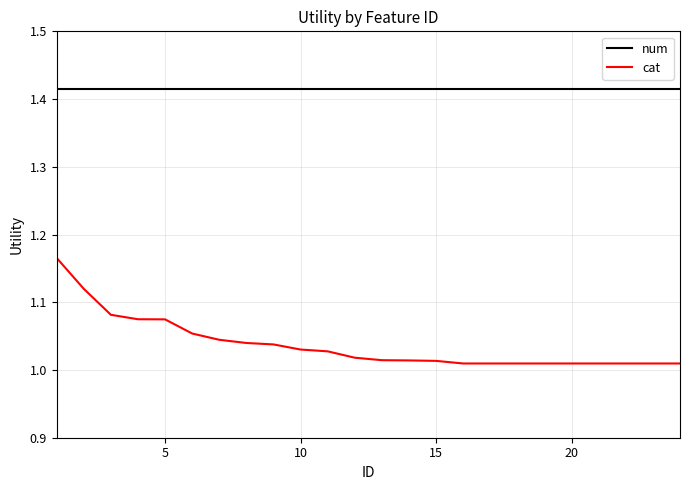

Which series has the largest total across all categories?

num